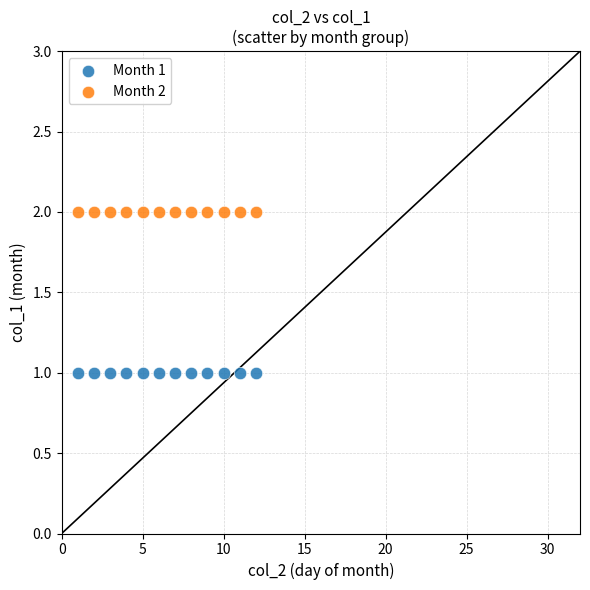

Which series reaches the minimum Y coordinate?

Month 1